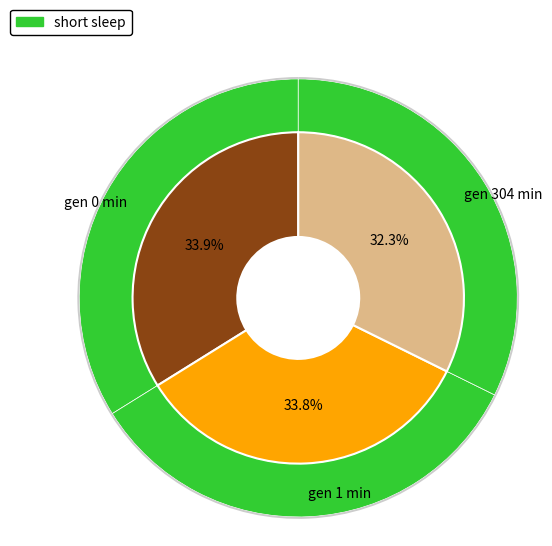

How many segments does this pie chart have?

3